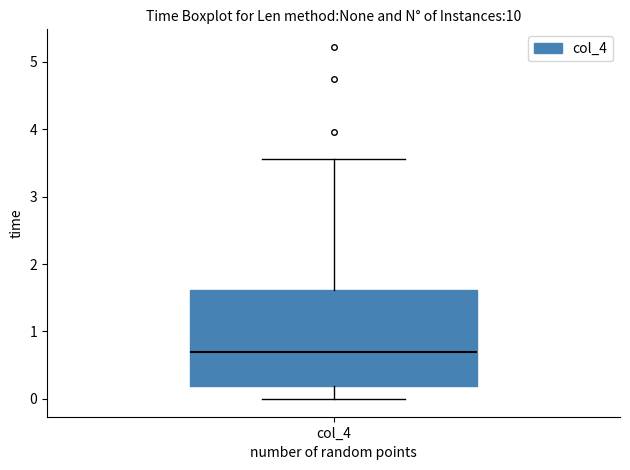

Transcribe this box plot: give where the median line is, the range the box spans, and where the two whiskers end, as read against the y-axis. The values are not printed on the chart, so give them approximately, as read against the axis.

median 0.7, box 0.2 to 1.6, whiskers 0.0 to 3.6